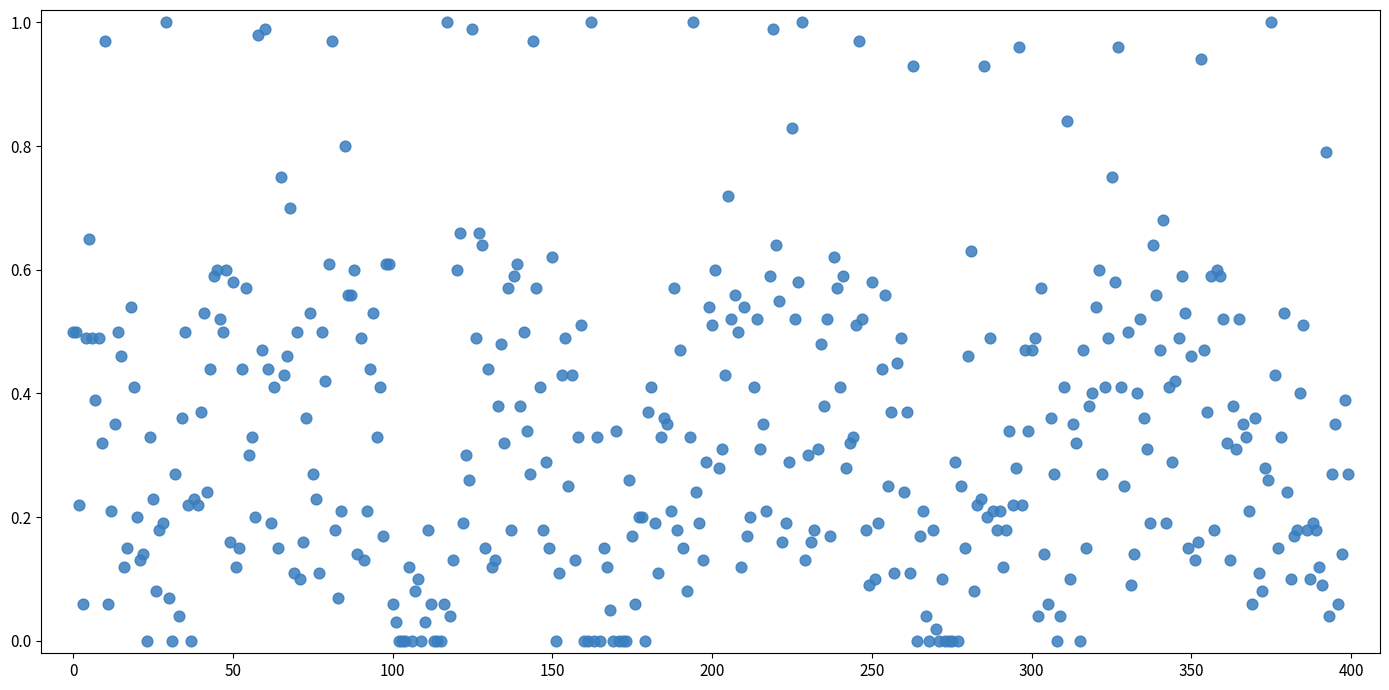

How many points are shown in the scatter plot?

400